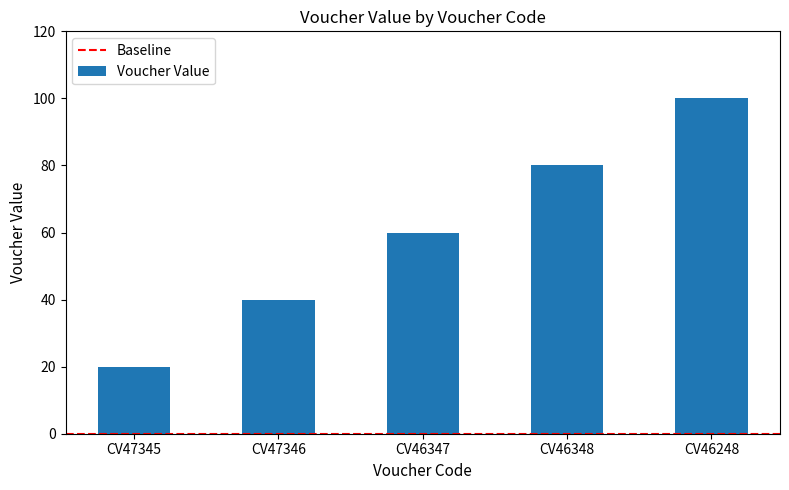

What is the change in value from CV47345 to CV46348?

+60